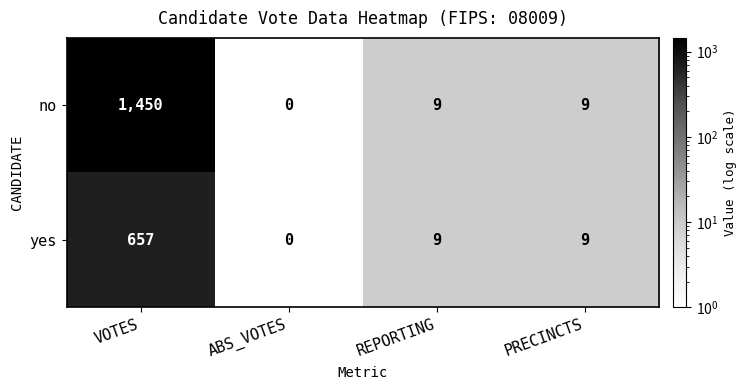

At how many categories does at least one series exceed 1225?

1